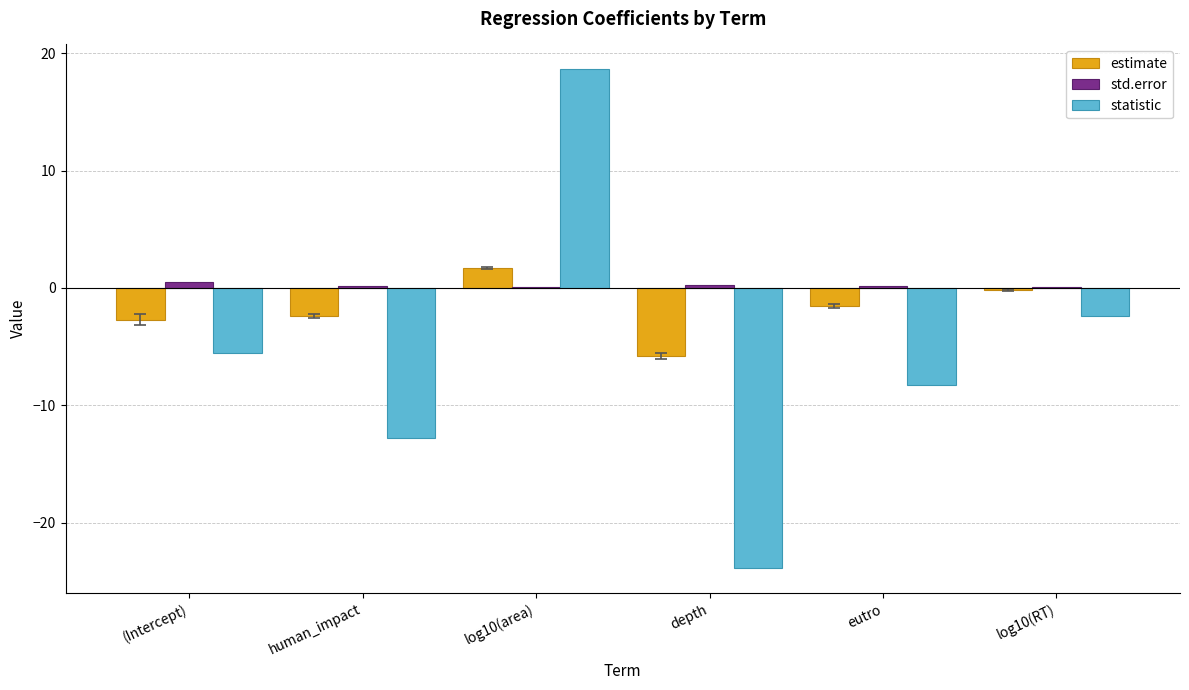

At which category is the sum across all series the highest?

log10(area)